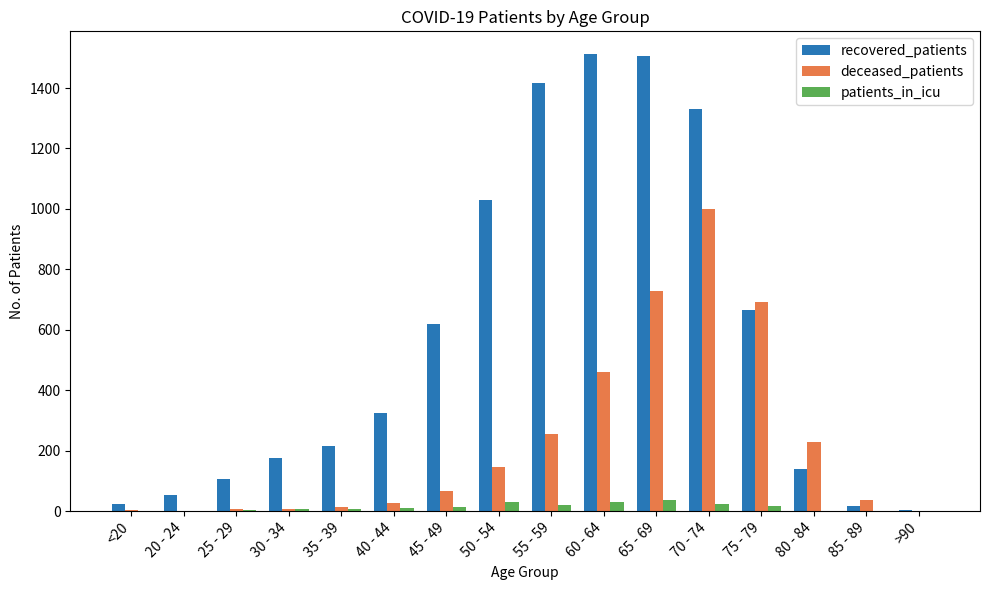

What is the sum of all deceased_patients values?

3675